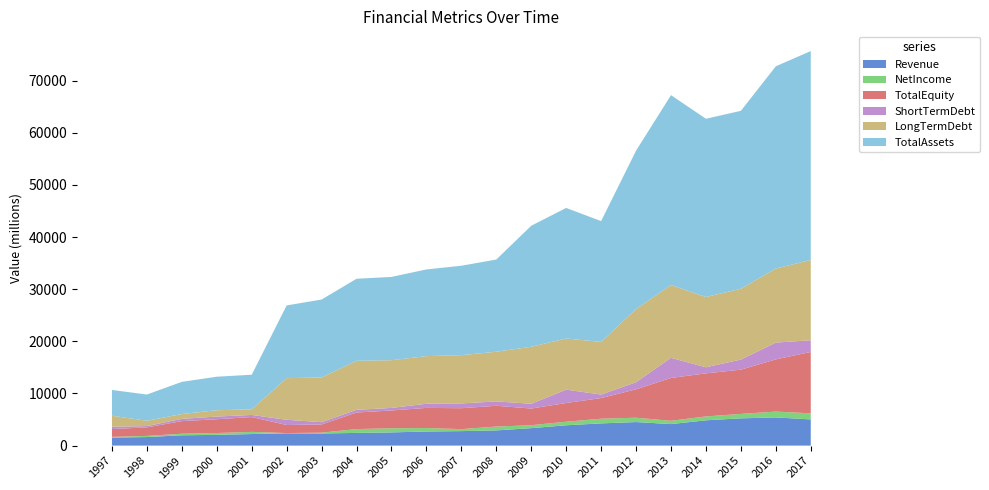

Reading left to right, transcribe all the data shown in this chart.

Revenue: 1997=1543.5	1998=1641.8	1999=1983.1	2000=2059.0	2001=2220.6	2002=2356.8	2003=2329.1	2004=2438.5	2005=2534.8	2006=2707.9	2007=2781.2	2008=2919.7	2009=3350.8	2010=3900.8	2011=4262.8	2012=4517.6	2013=4129.1	2014=4854.0	2015=5230.7	2016=5405.2	2017=5026.0
NetIncome: 1997=134.8	1998=221.4	1999=297.6	2000=357.2	2001=415.7	2002=51.3	2003=156.8	2004=735.3	2005=791.3	2006=665.4	2007=380.7	2008=734.8	2009=562.5	2010=683.0	2011=898.5	2012=830.4	2013=636.8	2014=740.2	2015=852.5	2016=1121.8	2017=1172.0
TotalEquity: 1997=1495.8	1998=1636.1	1999=2418.4	2000=2642.9	2001=2845.0	2002=1543.6	2003=1572.7	2004=3174.9	2005=3414.1	2006=3862.5	2007=4011.3	2008=3986.1	2009=3197.2	2010=3586.9	2011=3960.5	2012=5448.3	2013=8209.7	2014=8263.3	2015=8482.8	2016=10008.6	2017=11763.0
ShortTermDebt: 1997=445.4	1998=247.4	1999=437.9	2000=513.0	2001=402.9	2002=1003.3	2003=437.9	2004=515.2	2005=488.5	2006=796.1	2007=918.4	2008=840.0	2009=914.3	2010=2561.3	2011=666.8	2012=1359.2	2013=3858.1	2014=1164.7	2015=1931.6	2016=3223.2	2017=2240.0
LongTermDebt: 1997=2114.6	1998=1020.6	1999=918.9	2000=1217.9	2001=1072.8	2002=7982.6	2003=8574.6	2004=9401.4	2005=9147.7	2006=9125.0	2007=9256.9	2008=9526.8	2009=10929.8	2010=9813.3	2011=10097.1	2012=14024.9	2013=13960.8	2014=13479.0	2015=13583.1	2016=14201.4	2017=15404.0
TotalAssets: 1997=4934.6	1998=5029.4	1999=6174.7	2000=6425.0	2001=6638.5	2002=13952.4	2003=14940.5	2004=15732.4	2005=15974.0	2006=16628.0	2007=17145.7	2008=17678.3	2009=23207.1	2010=25032.6	2011=23169.3	2012=30381.6	2013=36413.5	2014=34177.5	2015=34121.0	2016=38780.9	2017=40057.0